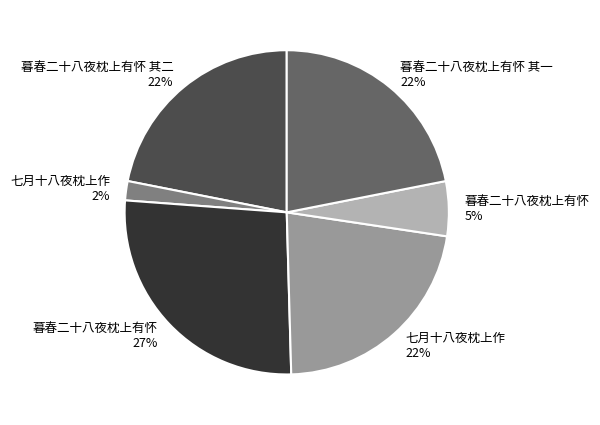

To the nearest percent, what is the difference between the largest and smallest slice percentages?

25%